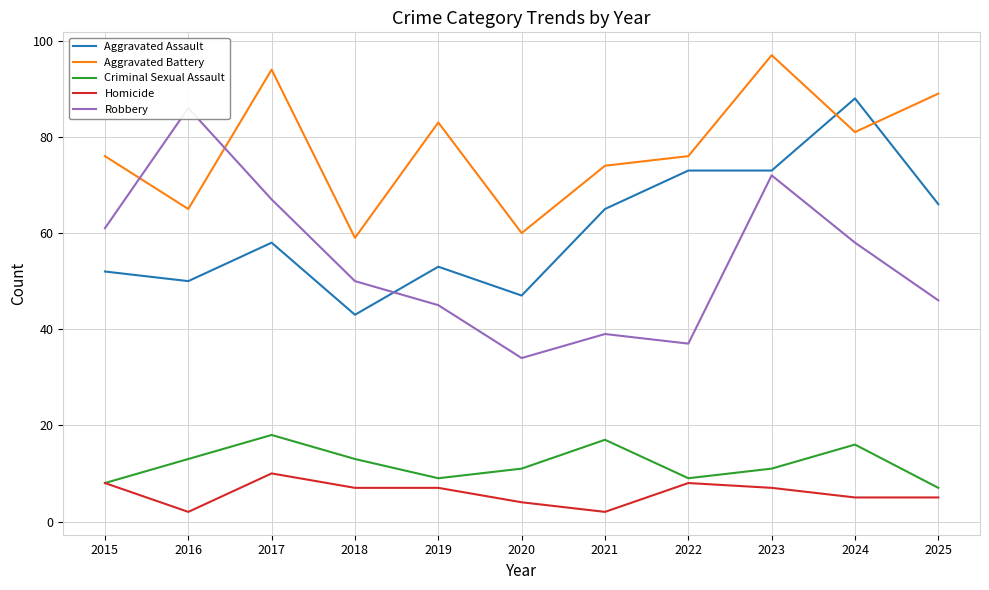

How many lines are shown in the chart?

5